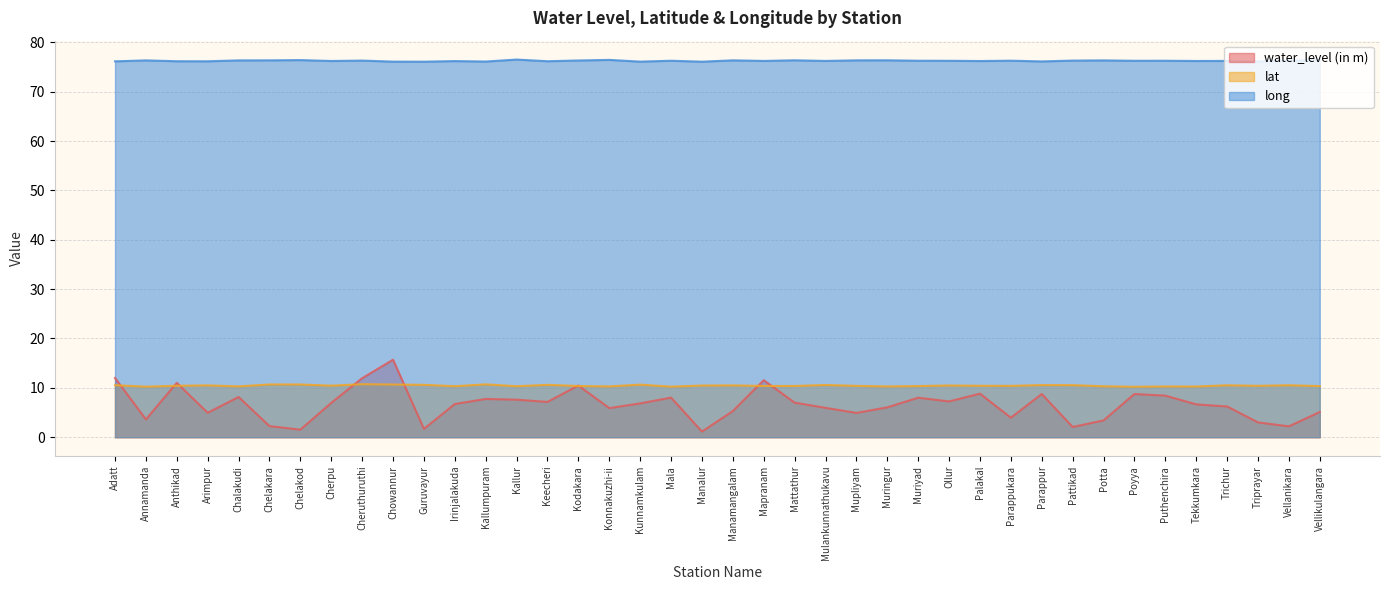

At how many categories does at least one series exceed 39?

40